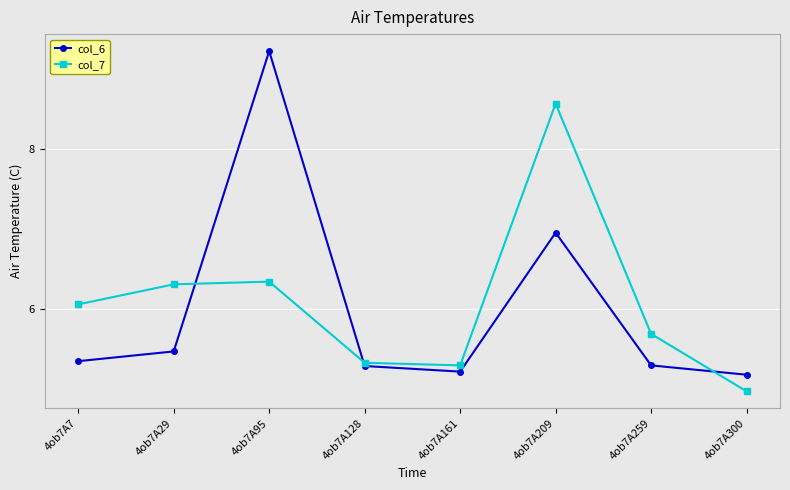

What is the maximum value for col_7?

8.6